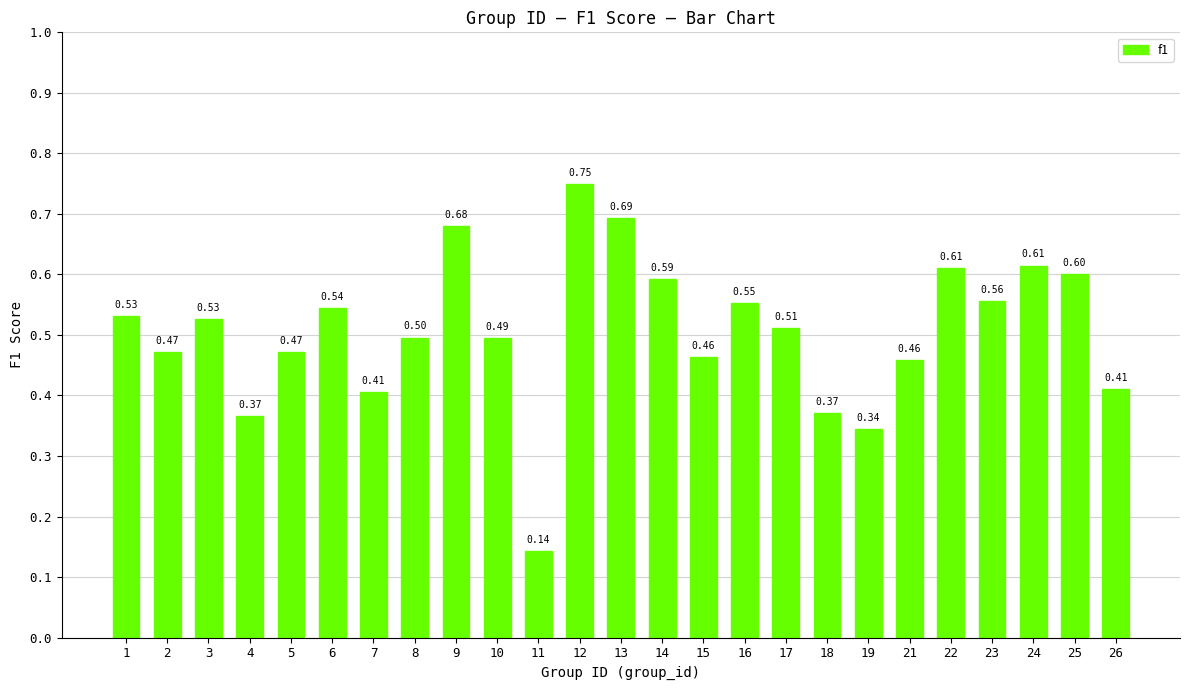

Which has a higher value, 23 or 22?

22